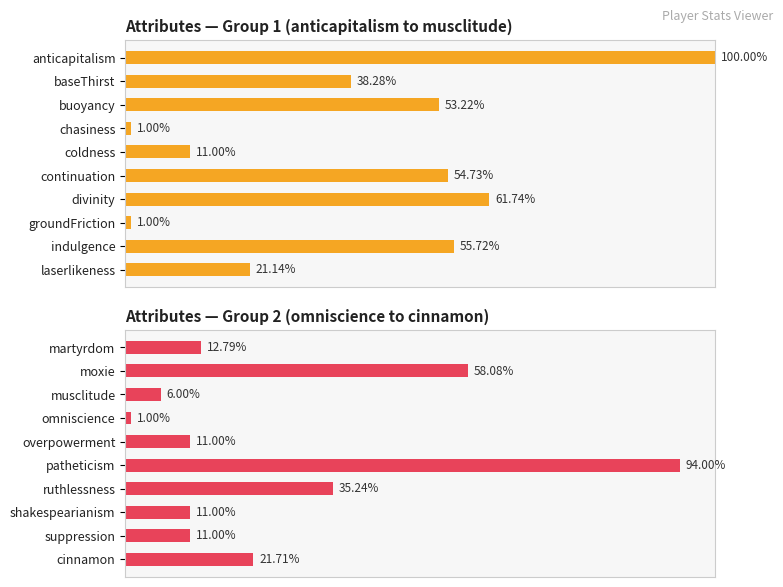

Rank the categories by Attributes — Group 2 (omniscience to cinnamon) value from highest to lowest.

patheticism, moxie, ruthlessness, cinnamon, martyrdom, overpowerment, shakespearianism, suppression, musclitude, omniscience